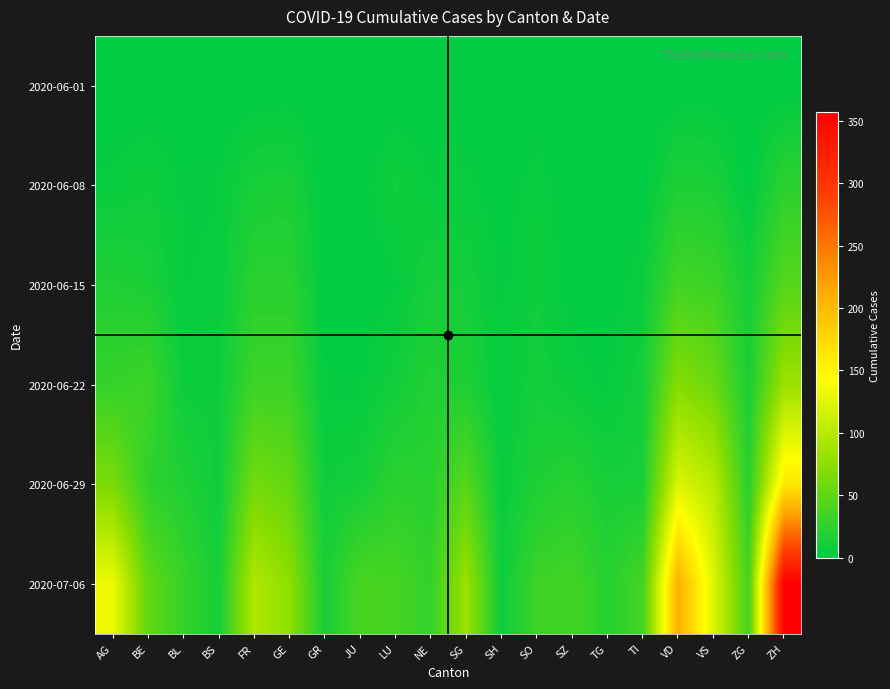

Between ZG and TG, which is larger?

ZG